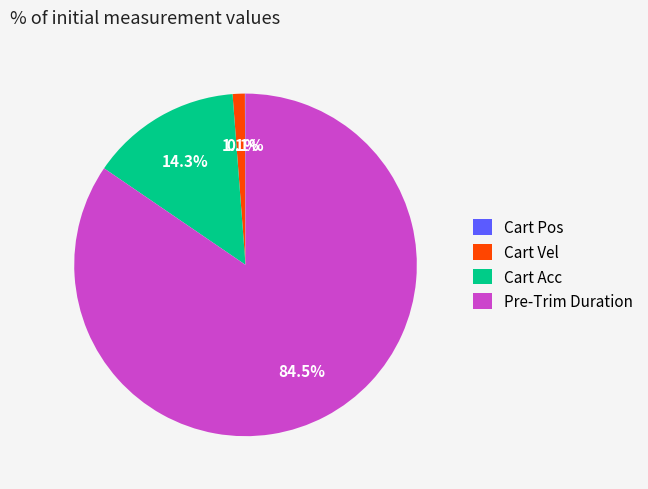

Combined, do Cart Acc and Pre-Trim Duration account for over 50%?

Yes